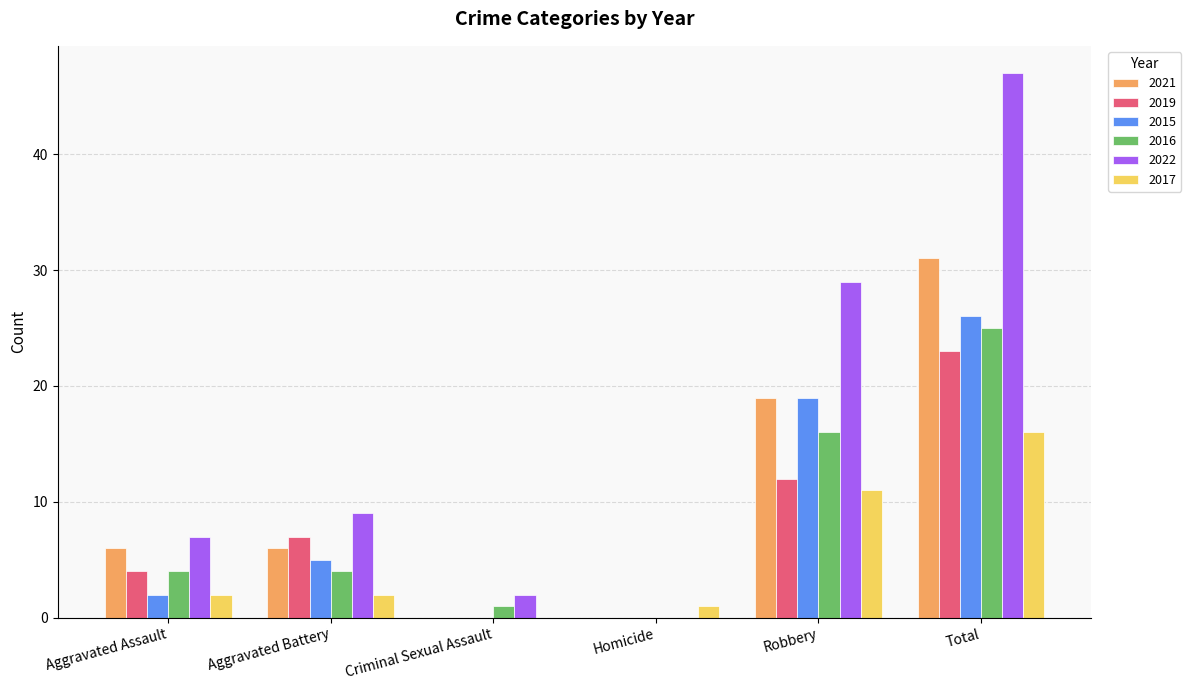

Reading left to right, list all the values displayed in this chart.

2021: 6	6	0	0	19	31
2019: 4	7	0	0	12	23
2015: 2	5	0	0	19	26
2016: 4	4	1	0	16	25
2022: 7	9	2	0	29	47
2017: 2	2	0	1	11	16